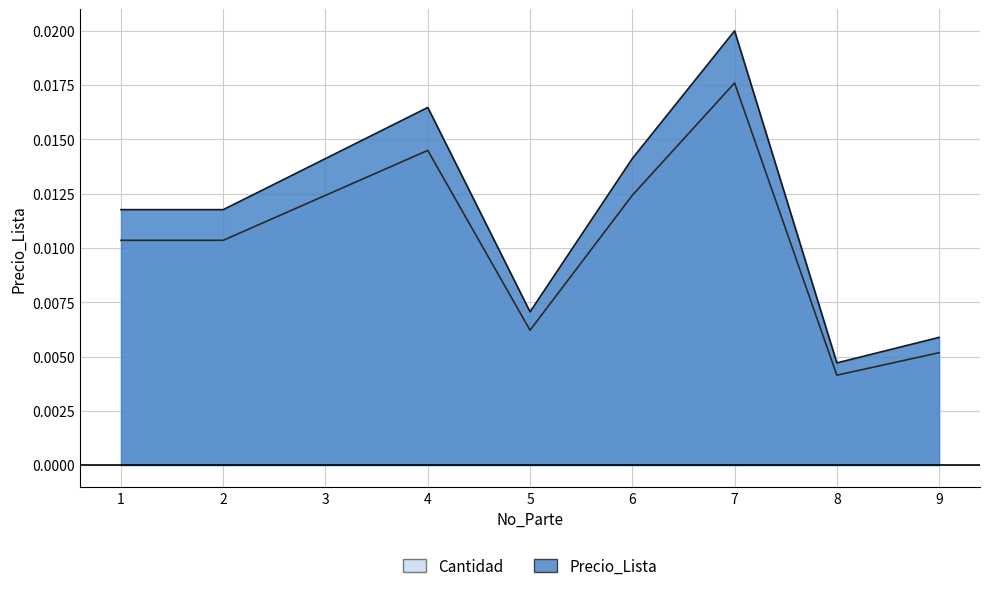

Rank the categories by value from lowest to highest.

8, 9, 5, 1, 2, 3, 6, 4, 7